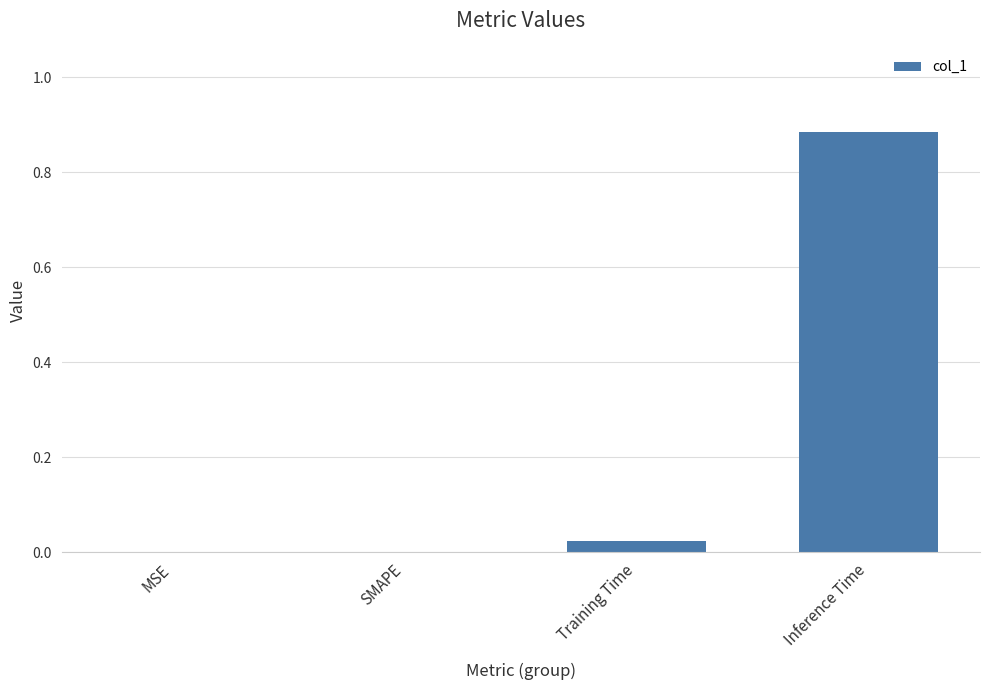

Between Training Time and Inference Time, which is larger?

Inference Time